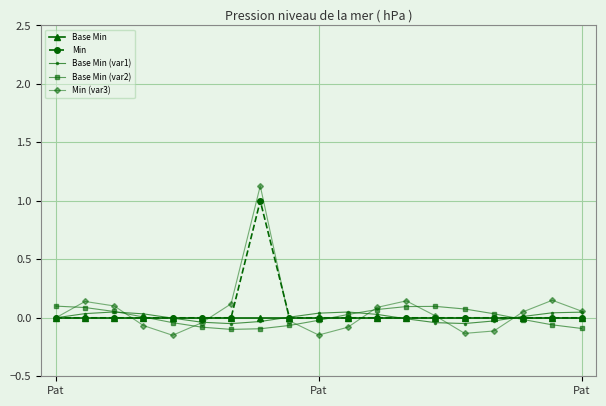

What is the difference between the maximum and minimum values in the Base Min (var2) series?

0.2